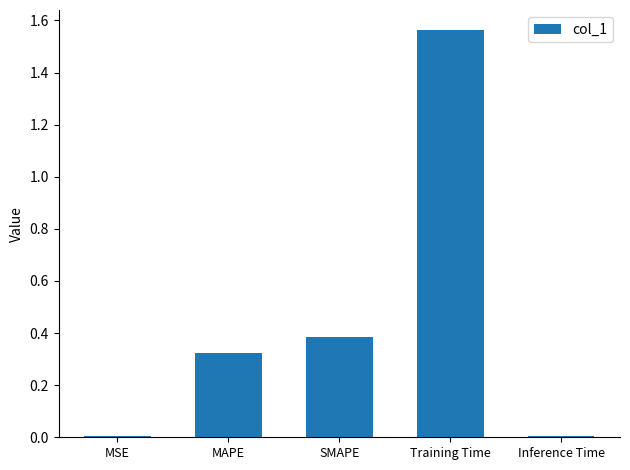

How many series are shown in this chart?

1